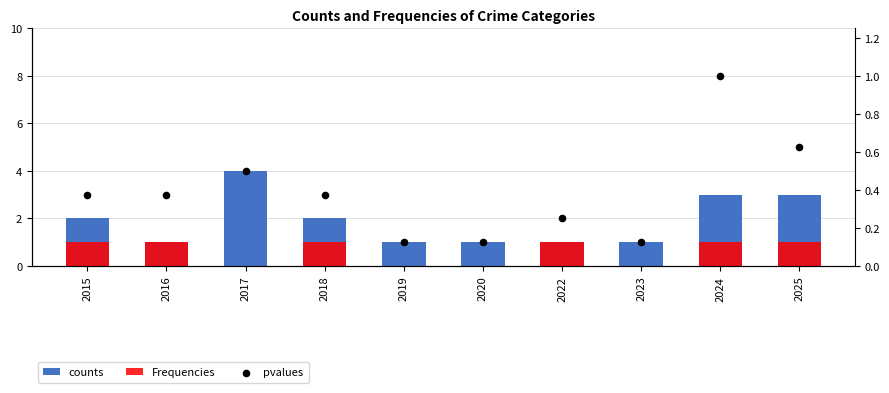

Which series has the largest Y range (max minus min)?

counts